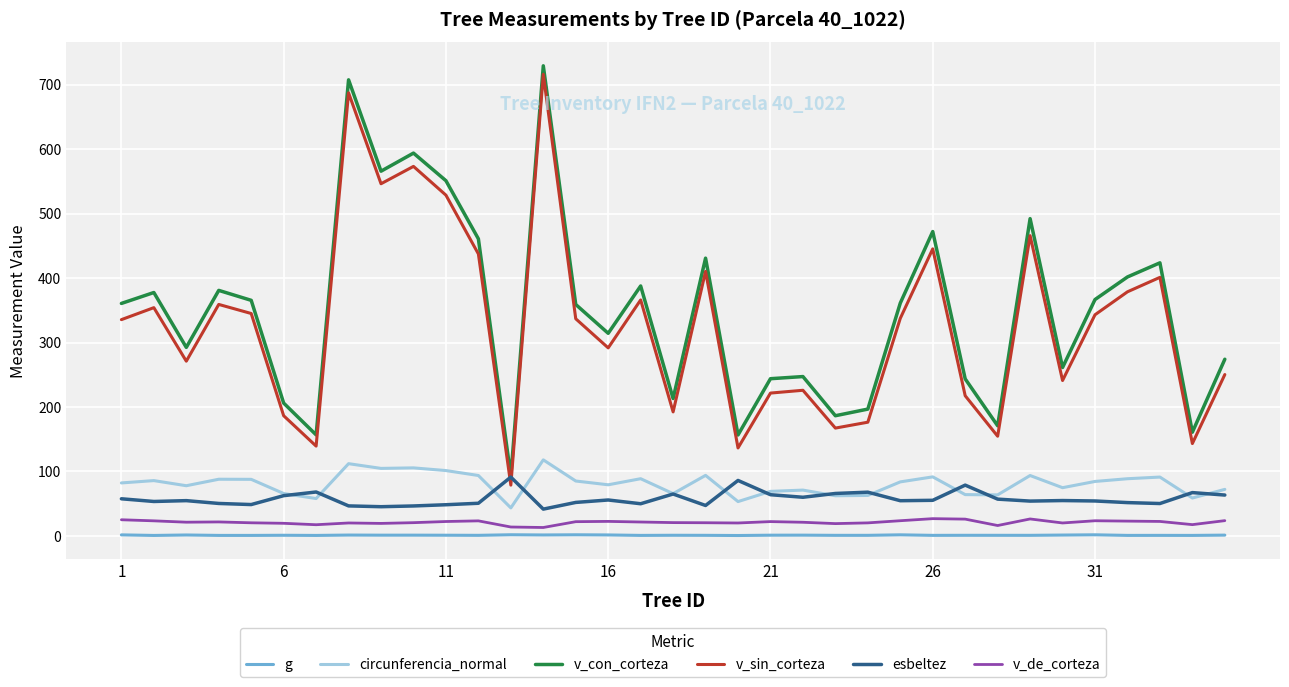

True or false: g and esbeltez intersect in this chart.

False